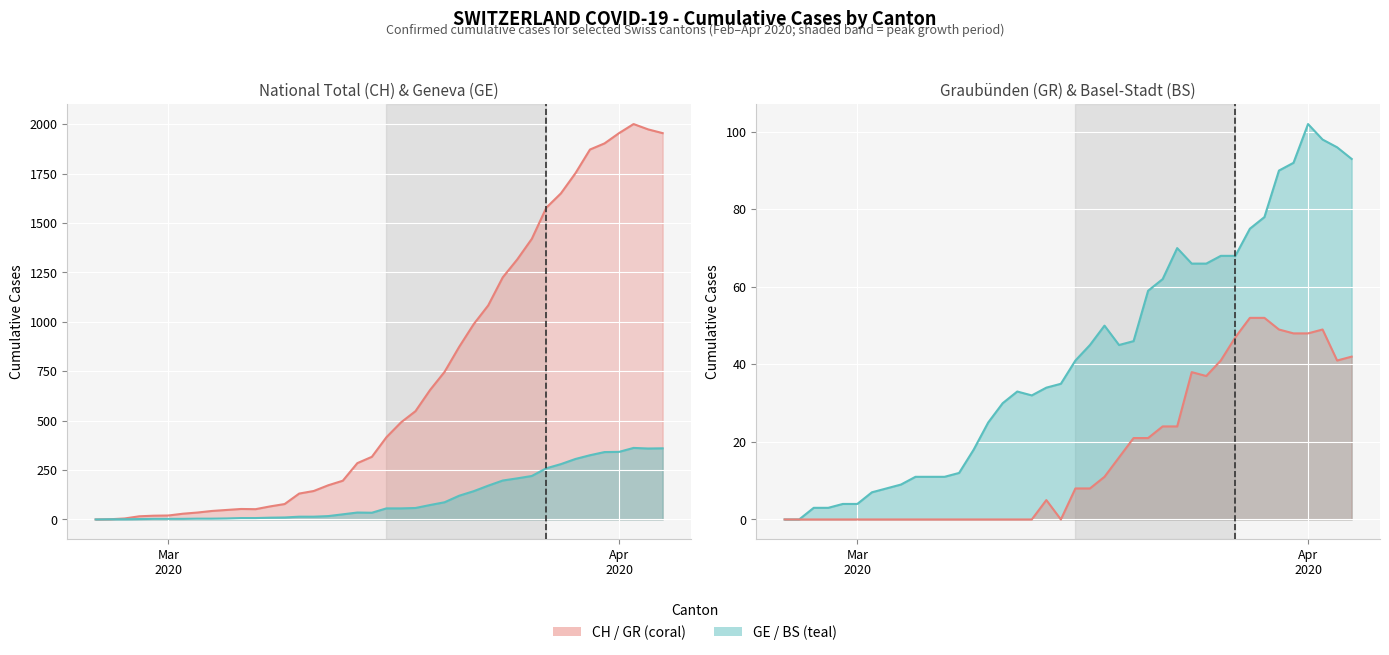

Which series has the largest total across all categories?

CH